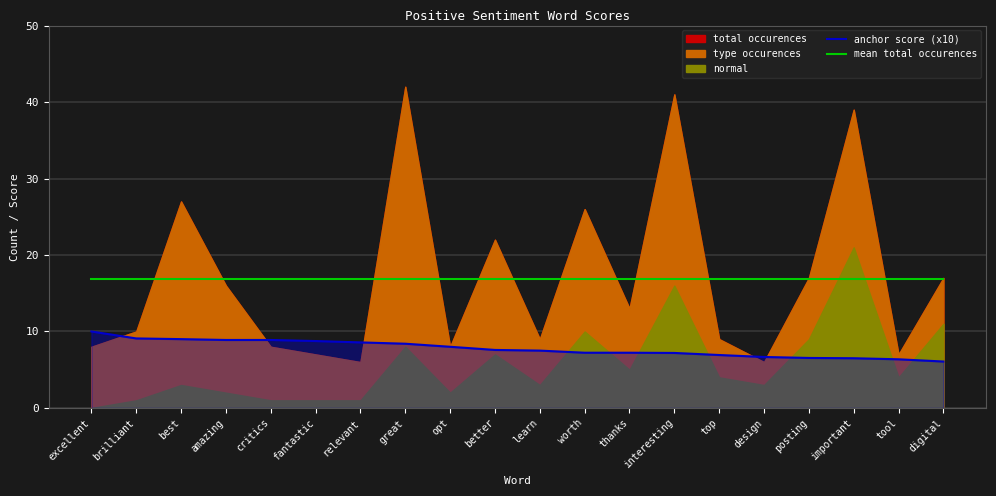

Is the value of anchor score (x10) at digital greater than the value of mean total occurences at excellent?

No